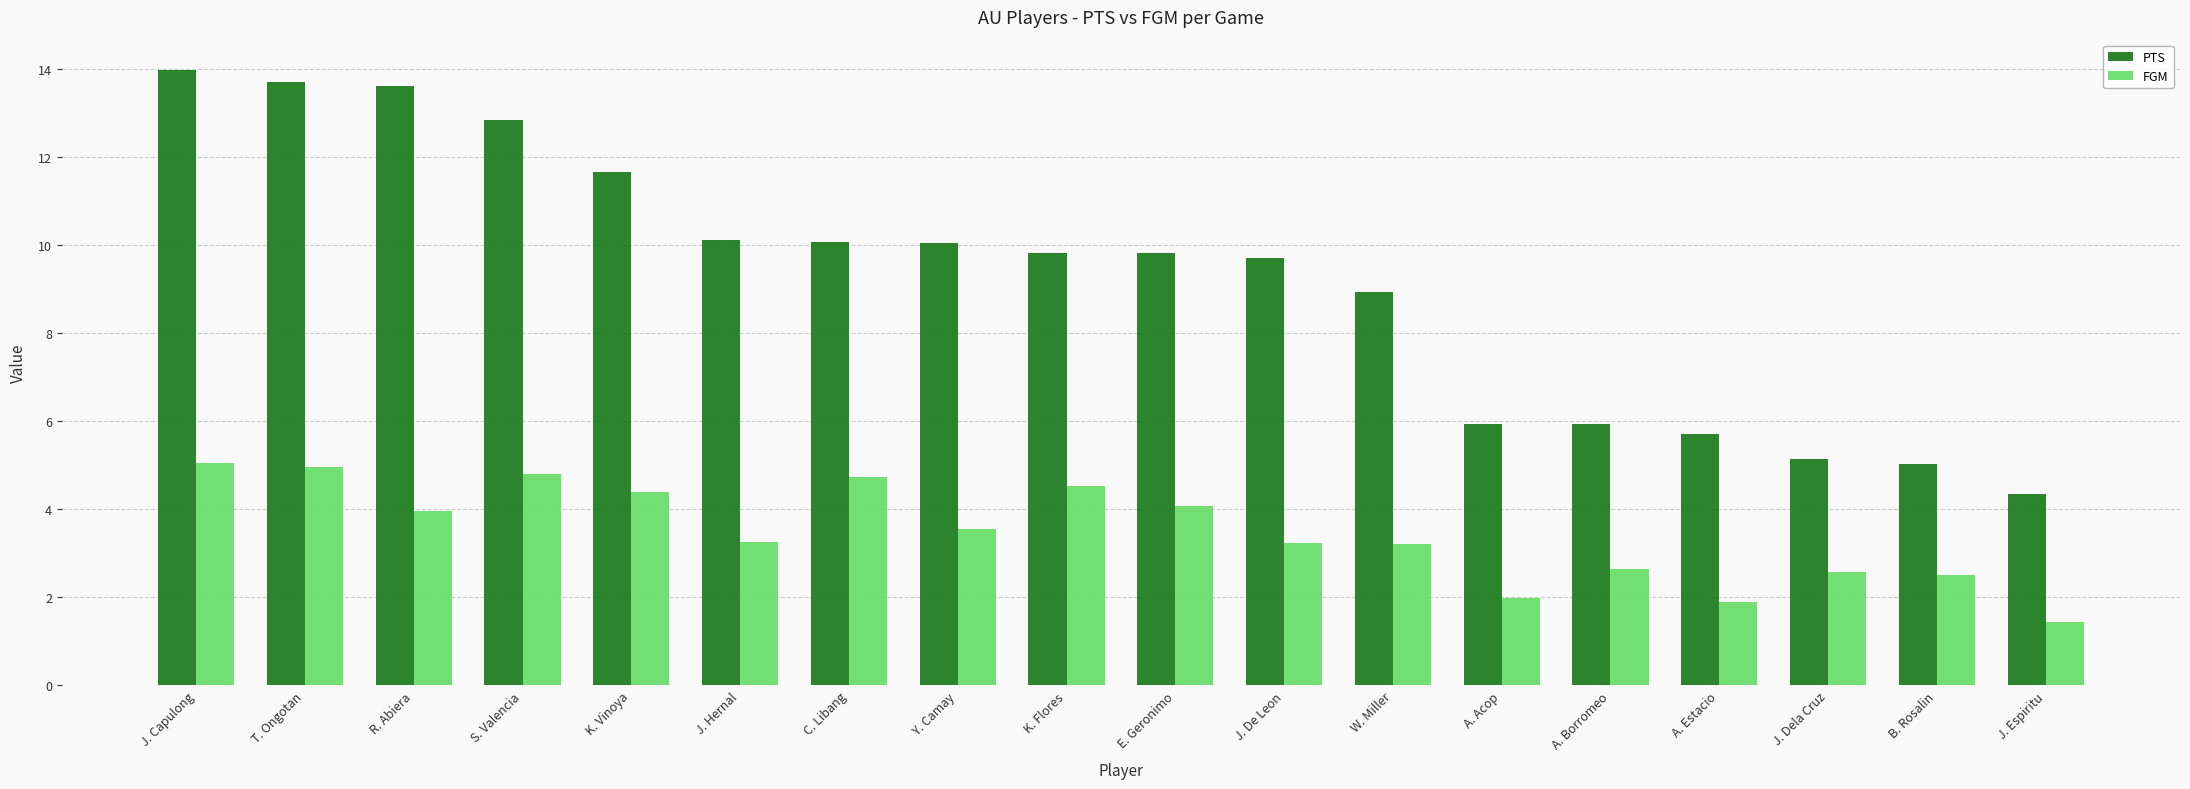

What is the greatest value displayed?

14.0